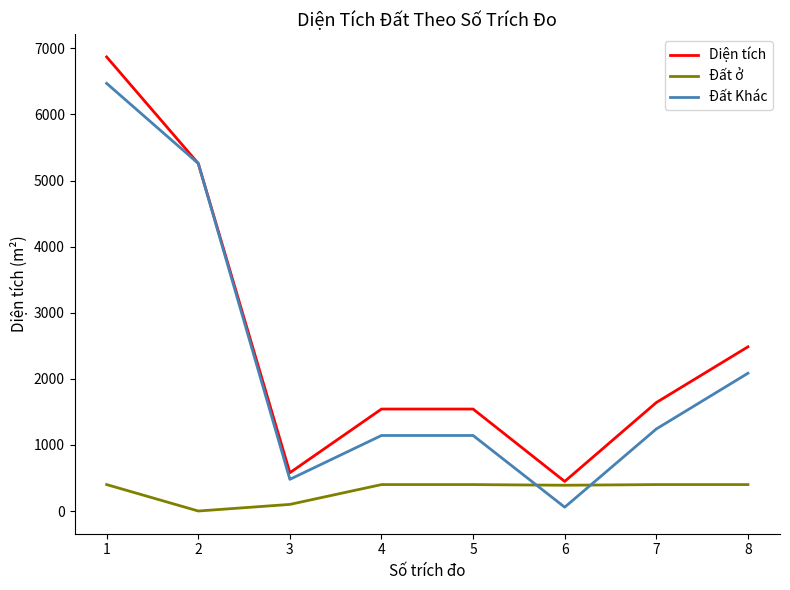

Which series has the widest spread of values?

Diện tích